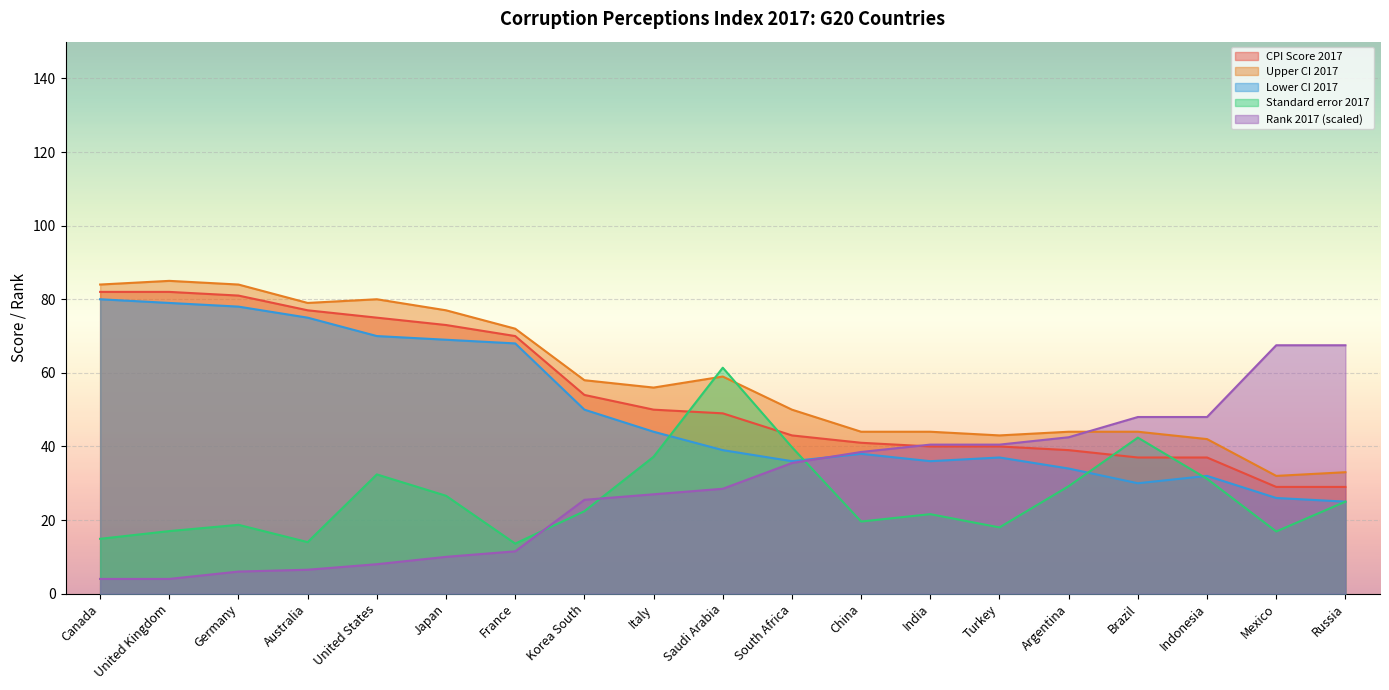

True or false: Upper CI 2017 and Lower CI 2017 intersect in this chart.

False